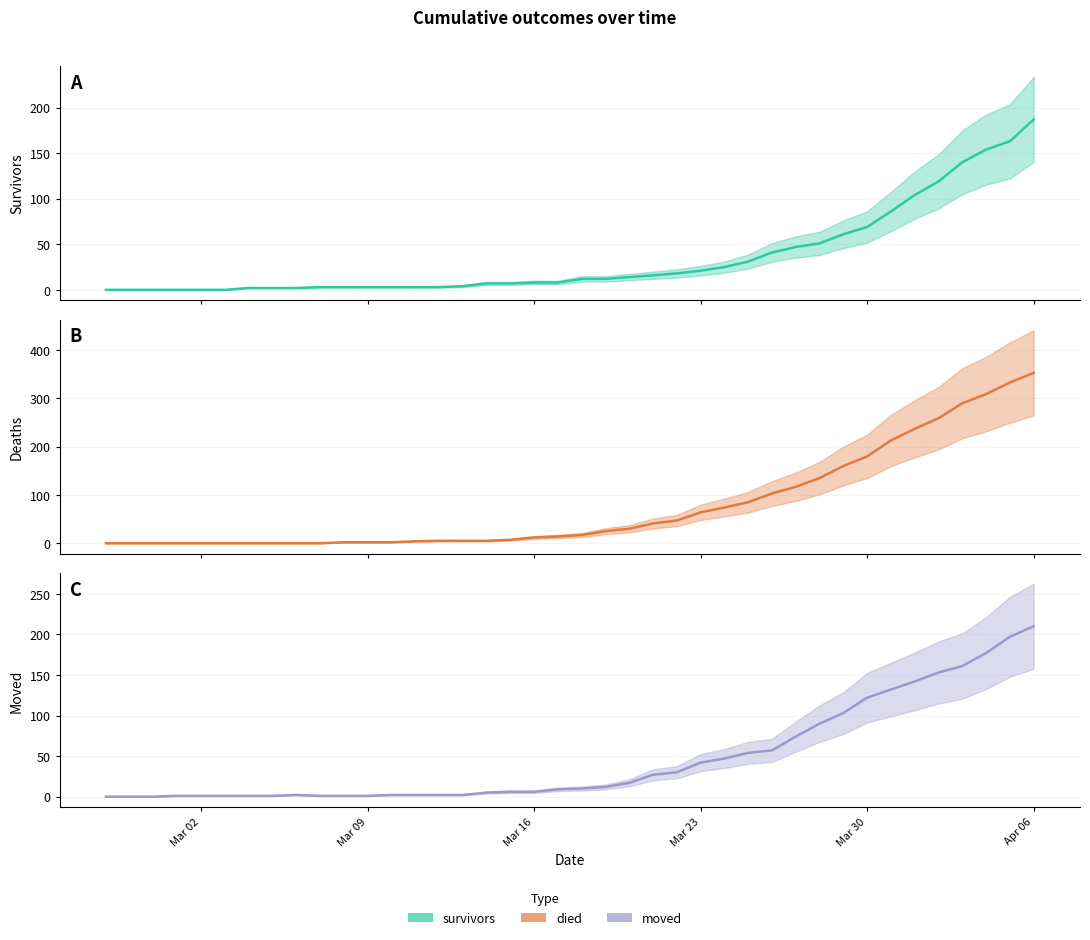

Which series has the largest total across all categories?

died